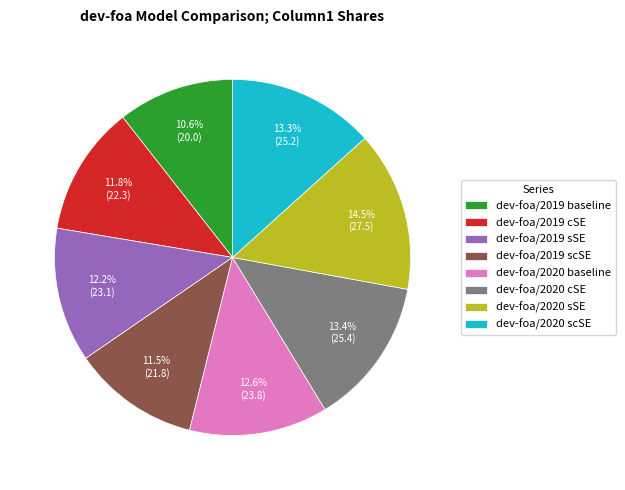

How many segments does this pie chart have?

8